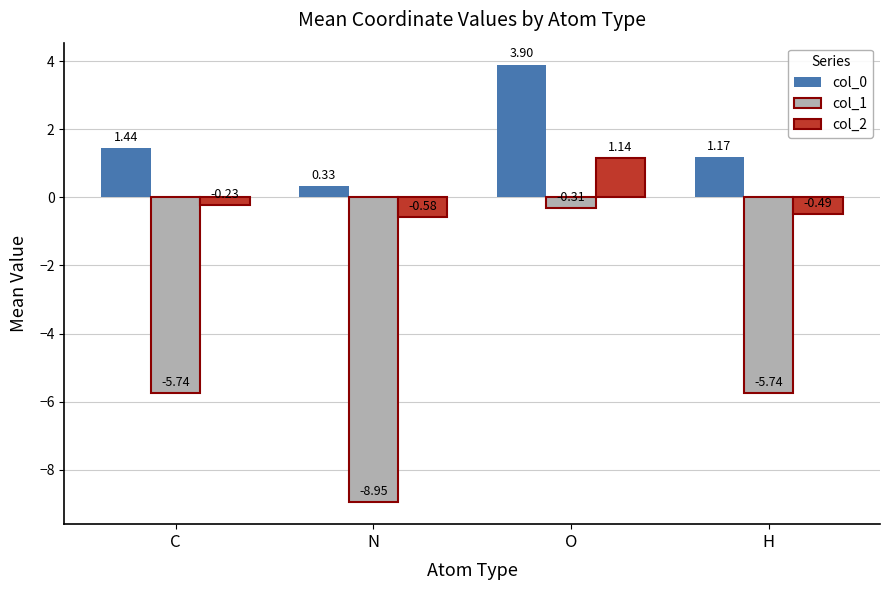

What is the sum of the col_2 values at O and C?

0.9